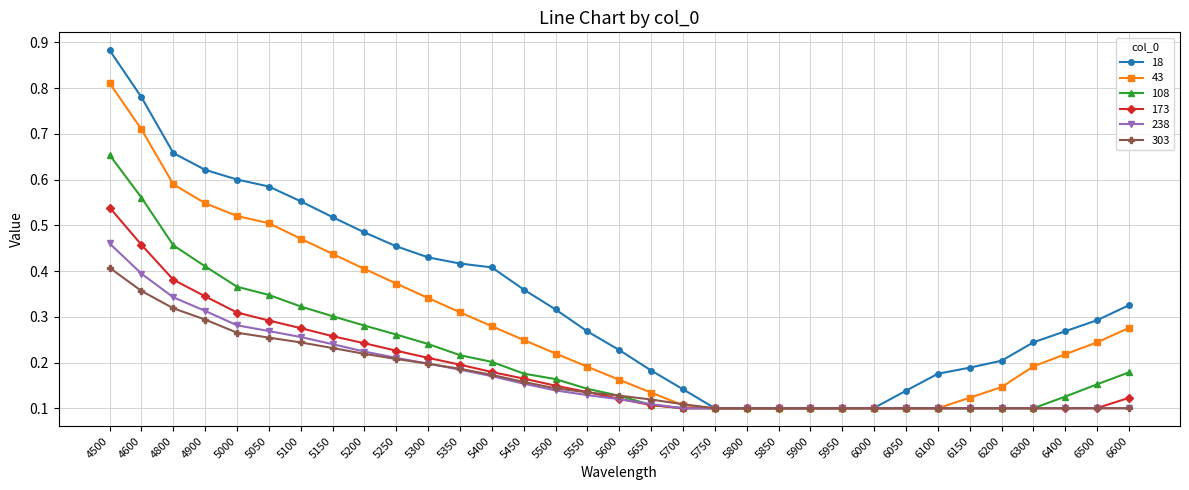

What are all the series names shown in the legend?

18, 43, 108, 173, 238, 303